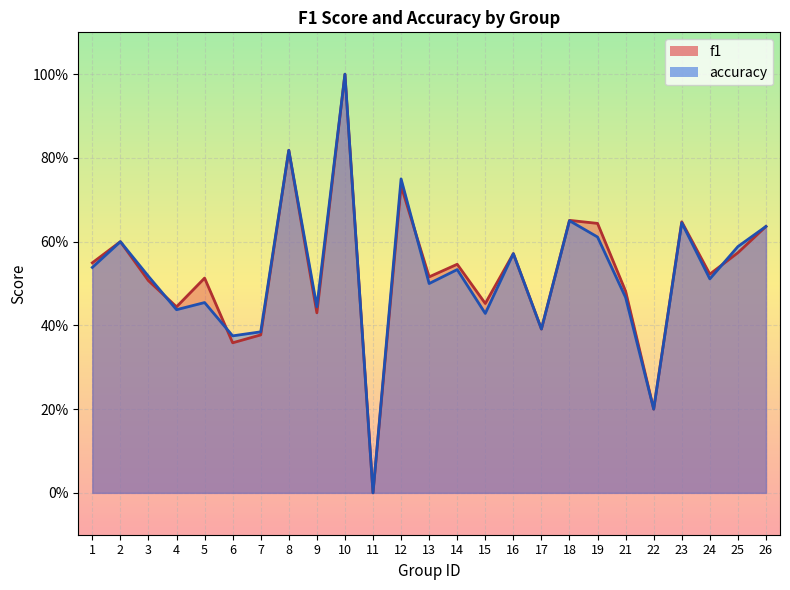

Which series has the widest spread of values?

f1